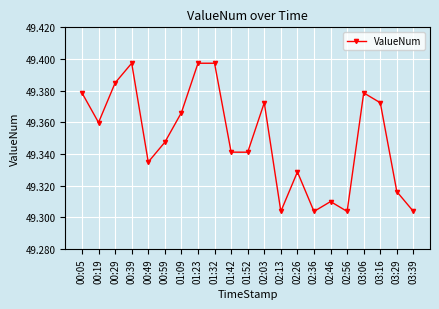

What position from the left is 02:36?

15